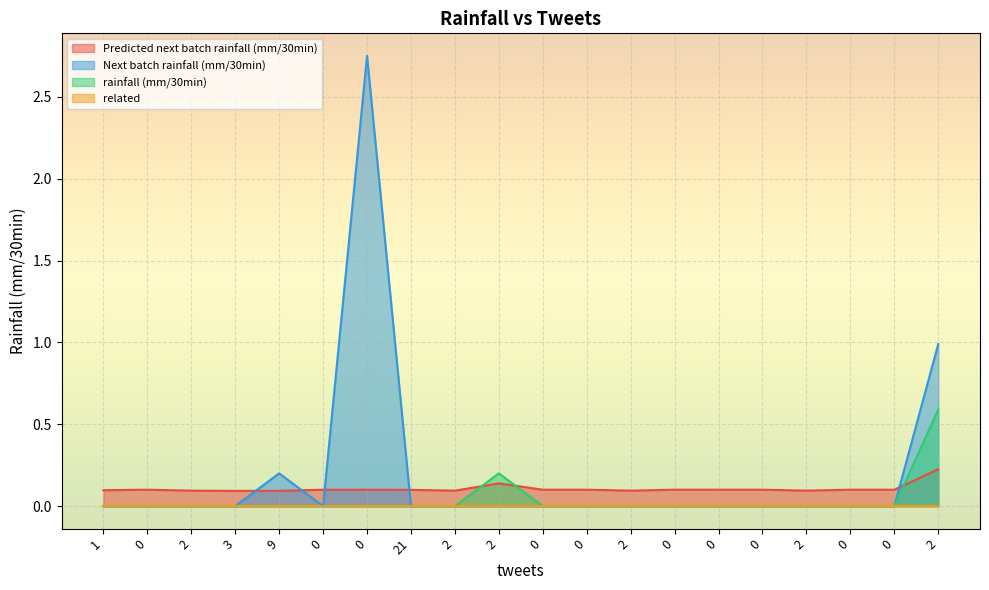

Between 21 and 0, which series saw the biggest shift?

Predicted next batch rainfall (mm/30min)